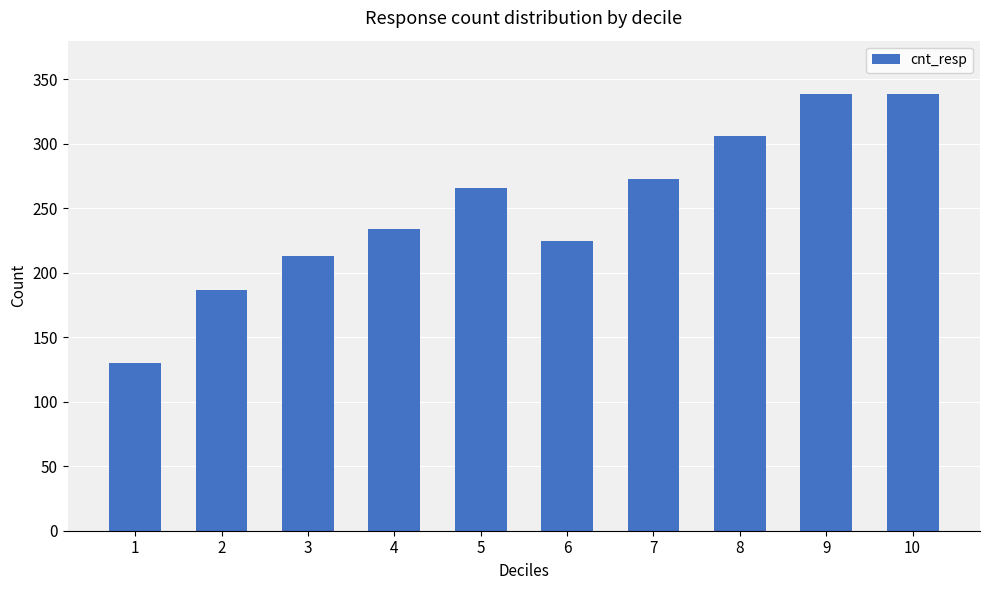

Reading right to left, list all the values displayed in this chart.

339	339	306	273	225	266	234	213	187	130